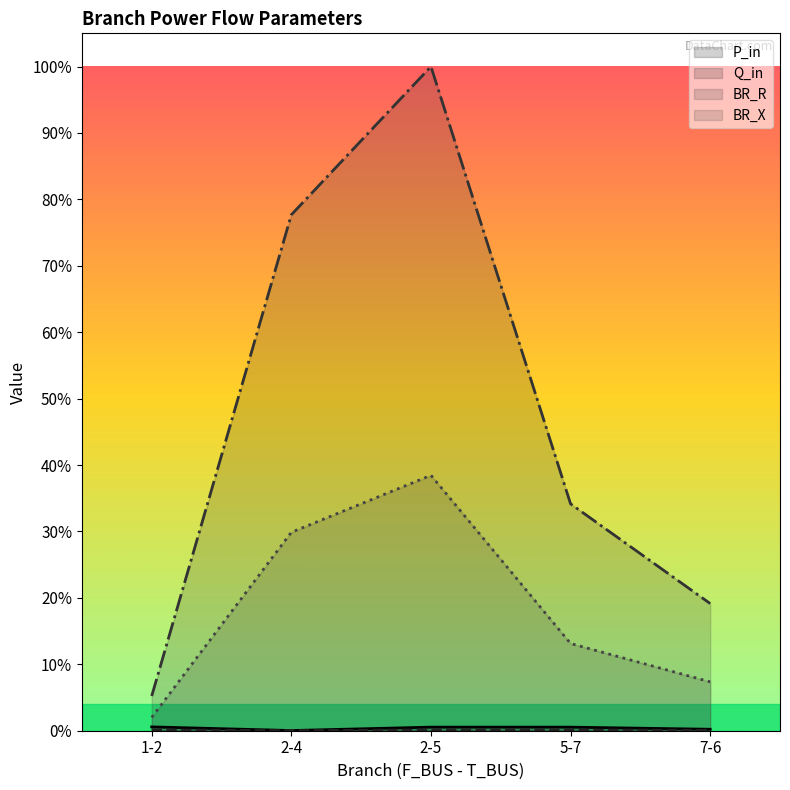

What is the total value across all series at 2-4?

1.1